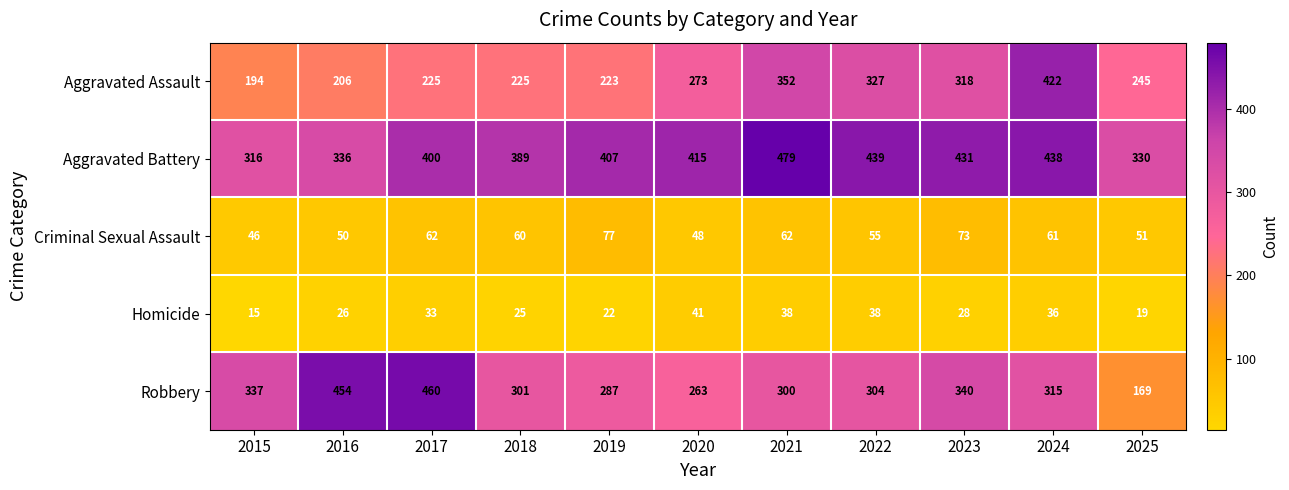

Which series has the widest spread of values?

Robbery